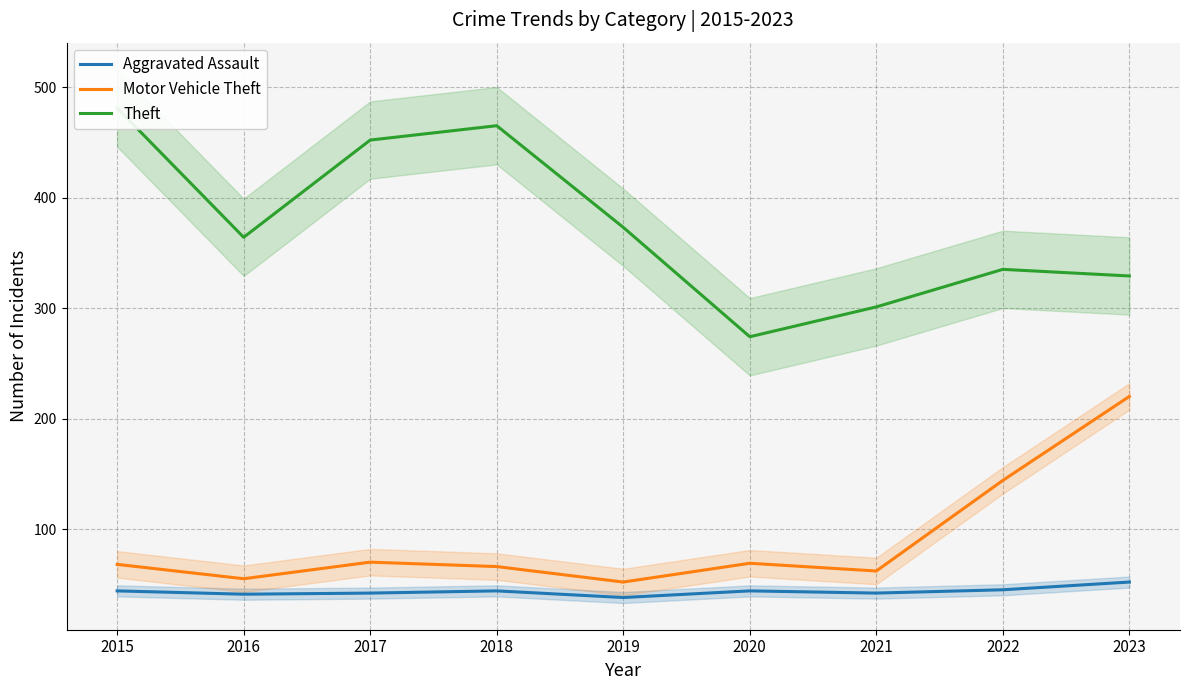

Does the chart have visible grid lines?

Yes